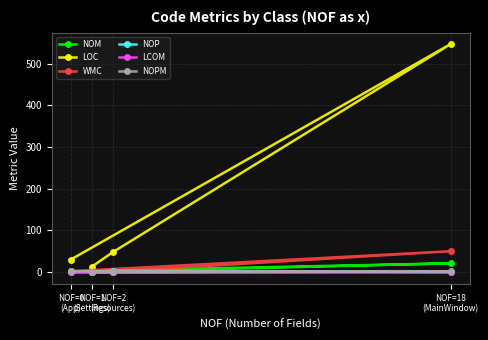

Where is NOM nearest to the value 10?

NOF=0
(App)